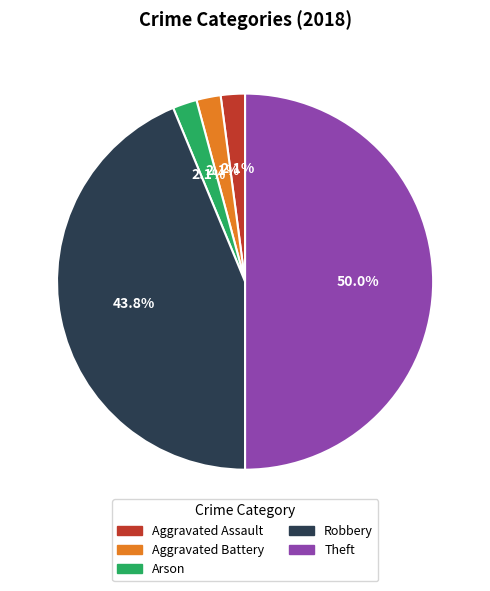

Do Aggravated Battery and Aggravated Assault together represent more than half of the pie?

No